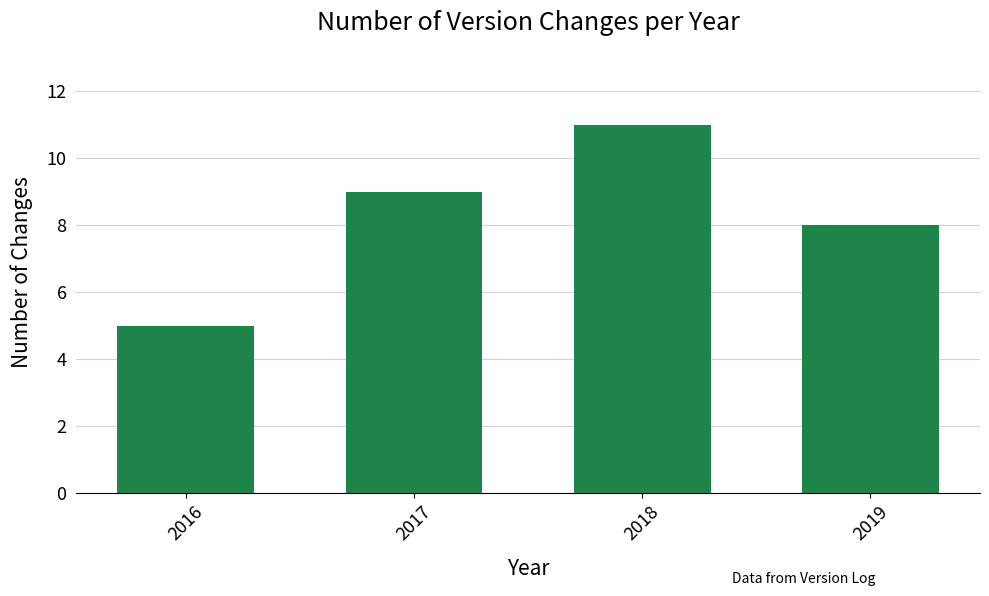

Reading right to left, what are all the values shown in this chart?

2019=8	2018=11	2017=9	2016=5